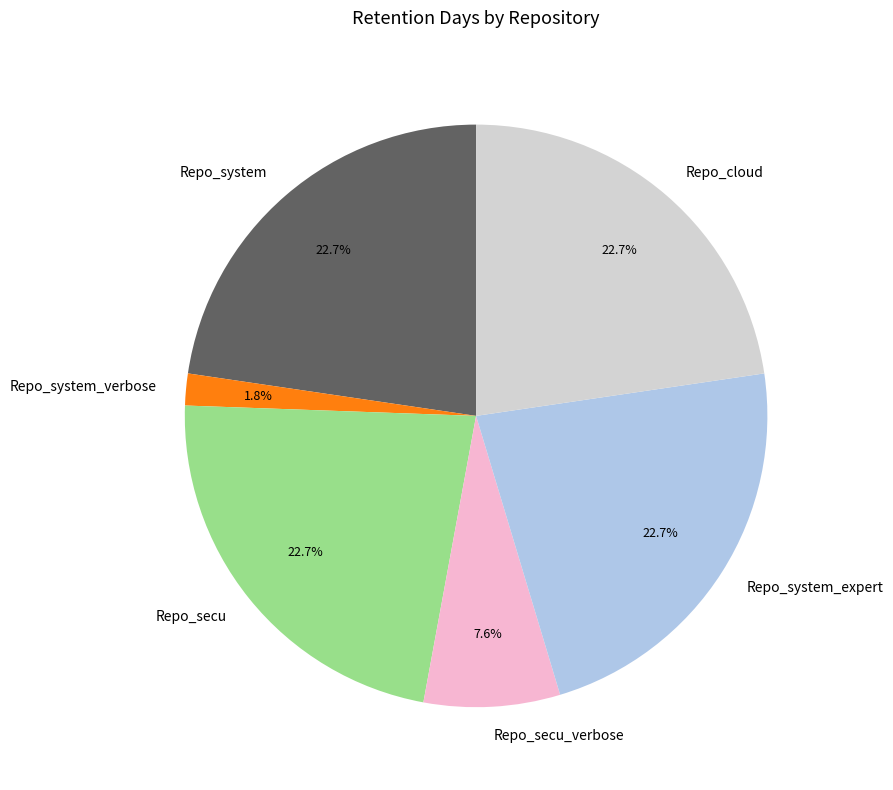

How many slices are in this pie chart?

6